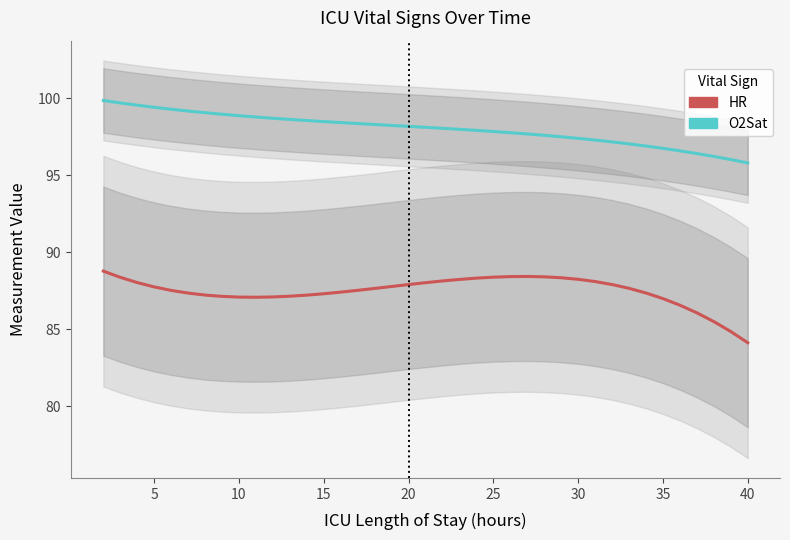

How many data points in O2Sat are above 98?

21